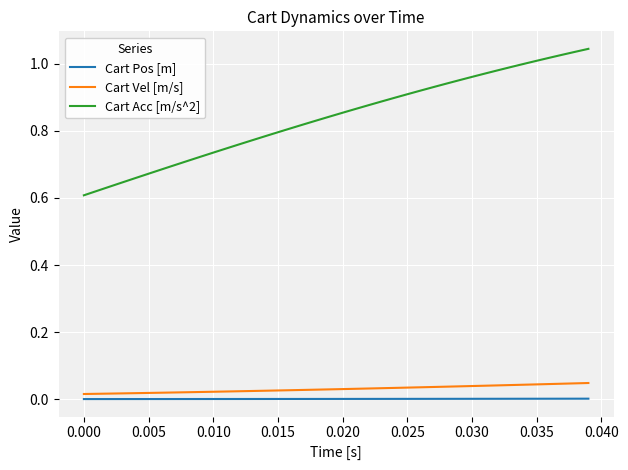

True or false: Cart Acc [m/s^2] and Cart Pos [m] intersect in this chart.

False